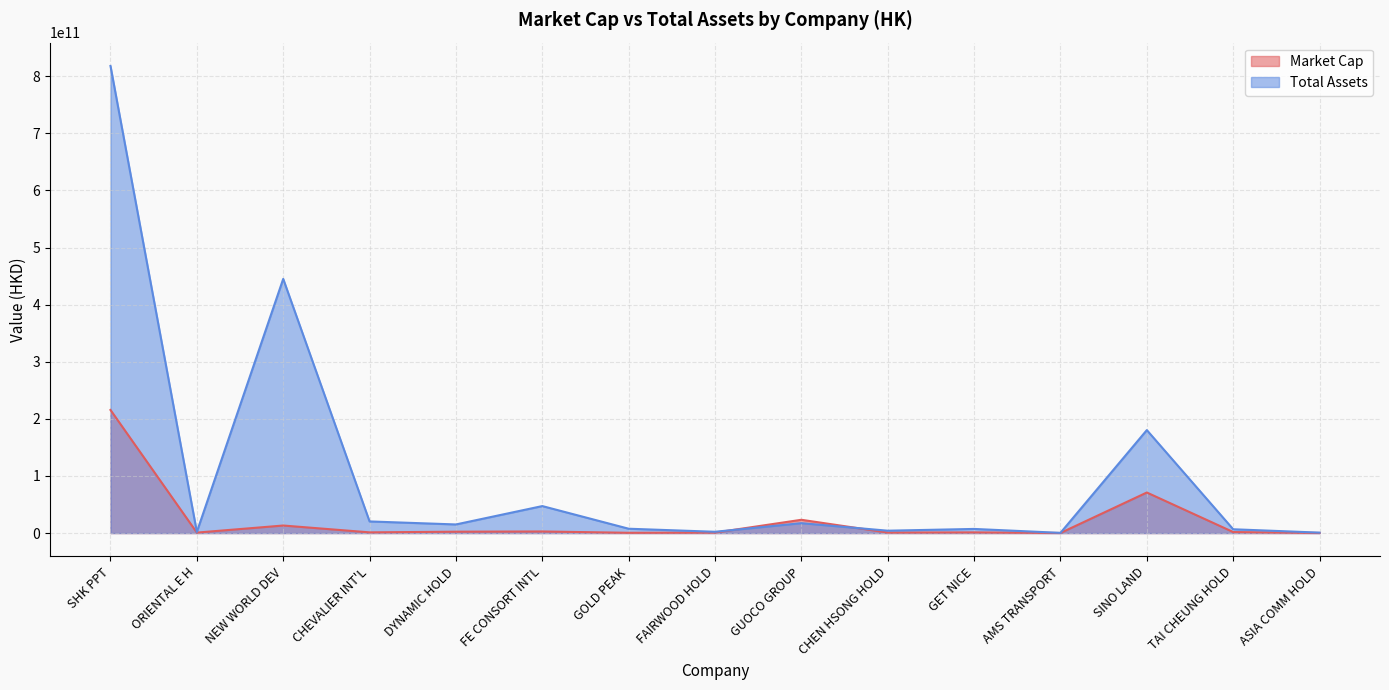

Is the value of Market Cap at CHEVALIER INT'L greater than the value of Total Assets at AMS TRANSPORT?

Yes